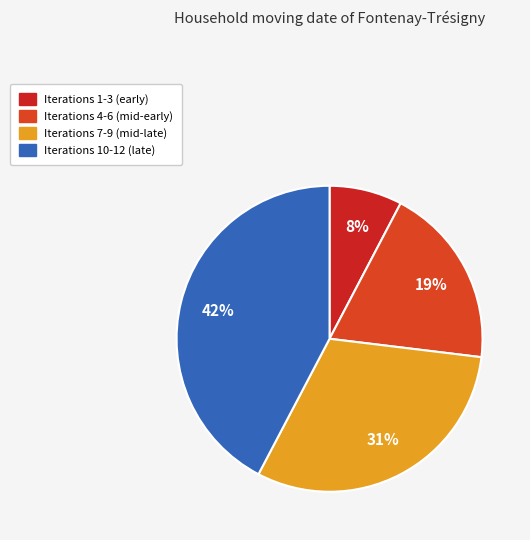

How many slices are in this pie chart?

4